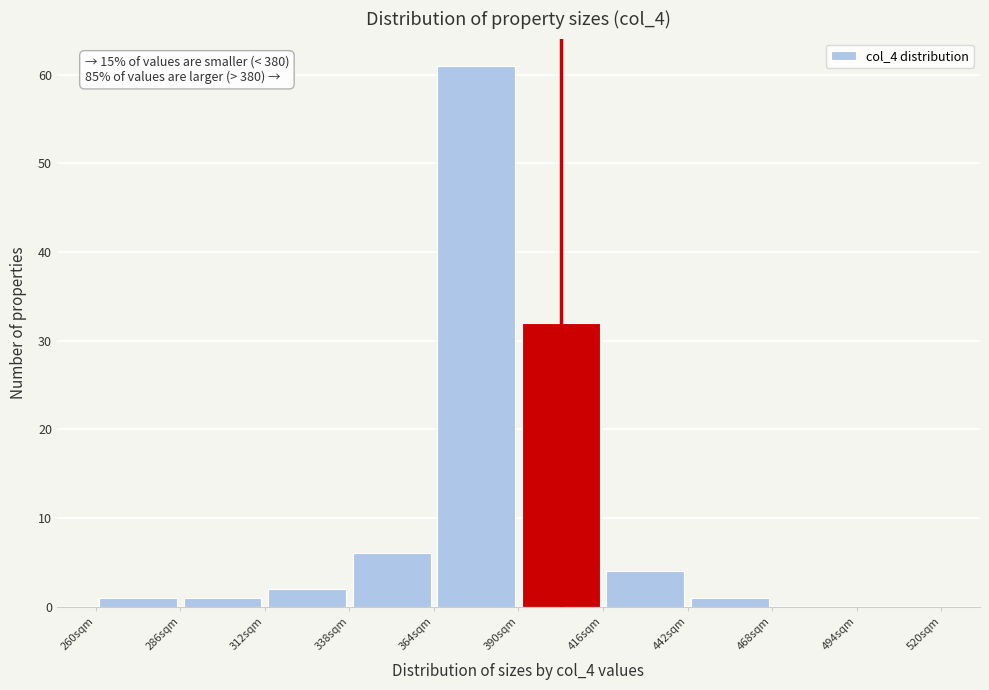

Over which range of the x-axis is the bar tallest?

364 to 390